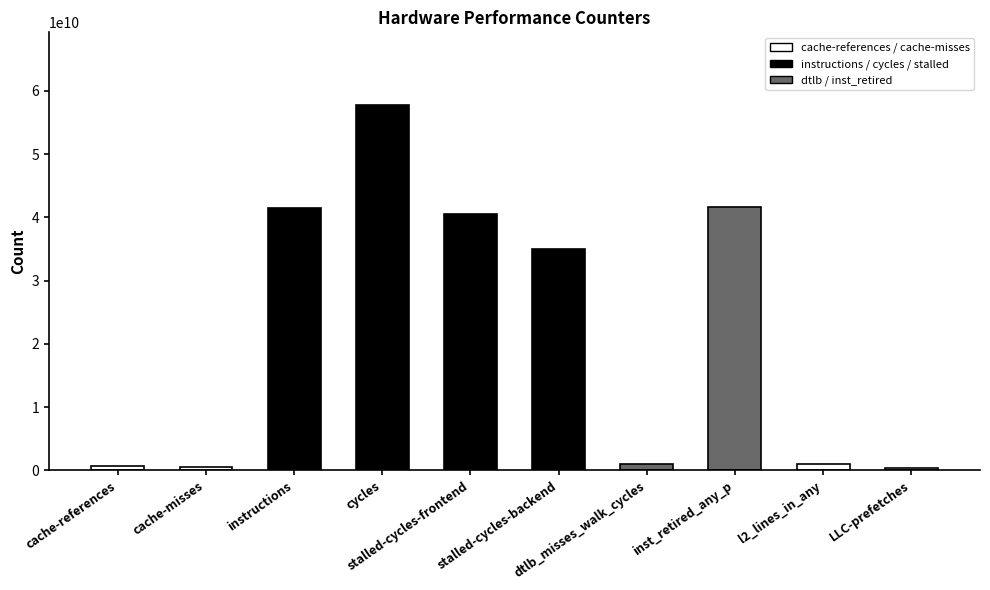

What is the sum of the values at cache-misses and dtlb_misses_walk_cycles?

1541884342